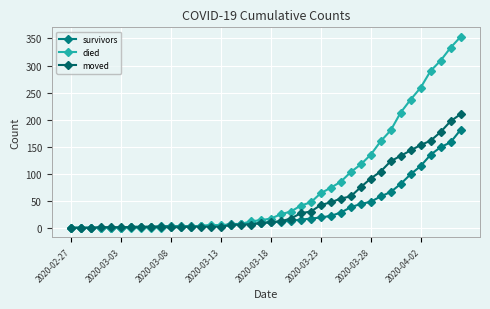

Does the chart have visible grid lines?

Yes